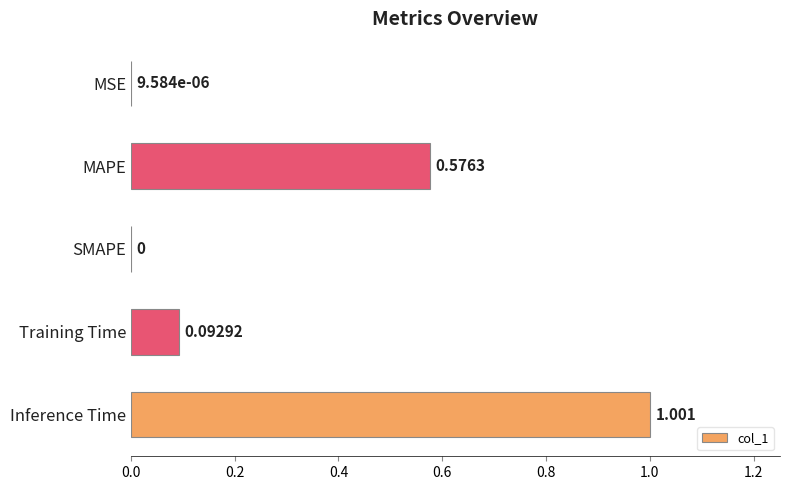

Between SMAPE and MSE, which is larger?

MSE